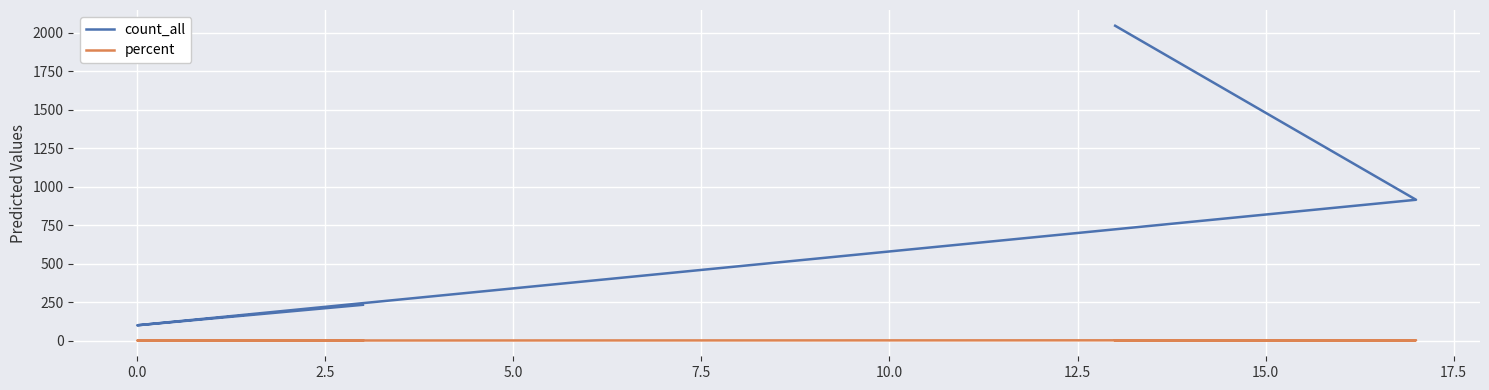

What is the difference between the second highest and minimum values in the percent series?

1.3